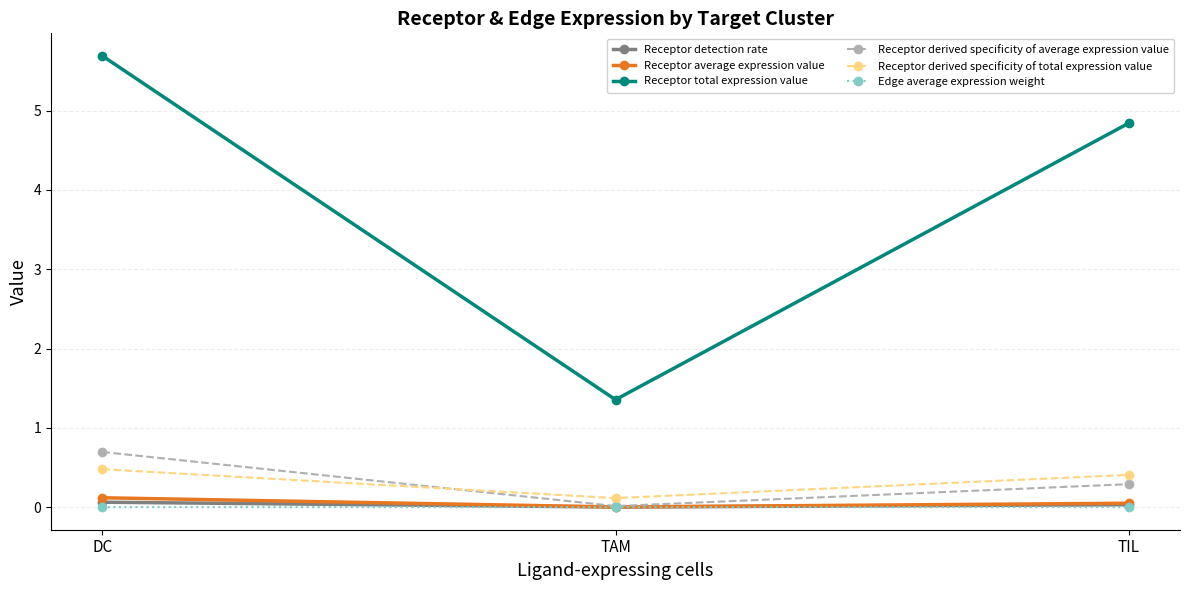

Which category has the highest value in the Receptor total expression value series?

DC